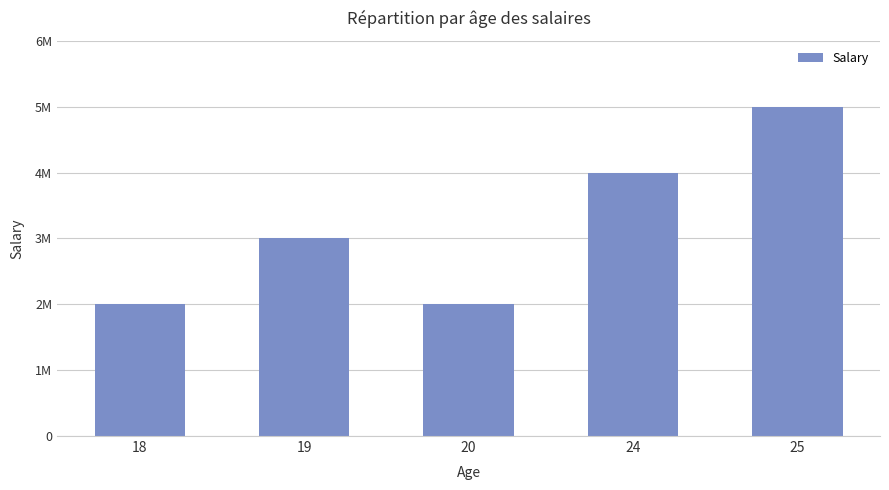

Does the chart contain any negative values?

No